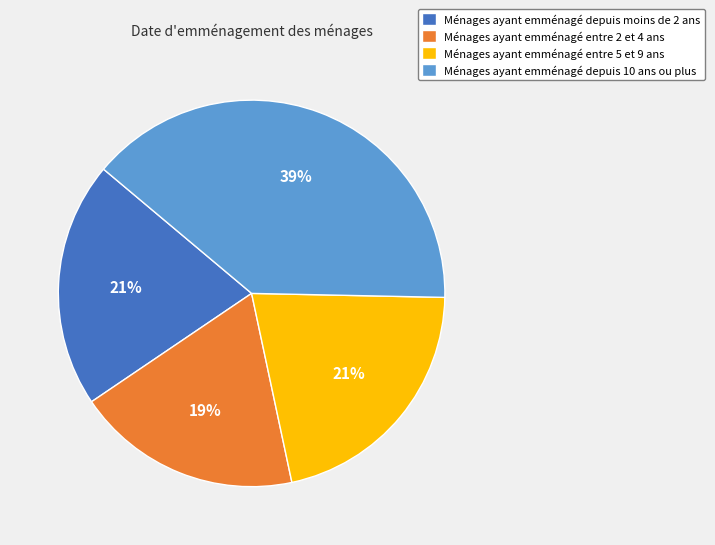

Does any single category account for the majority?

No